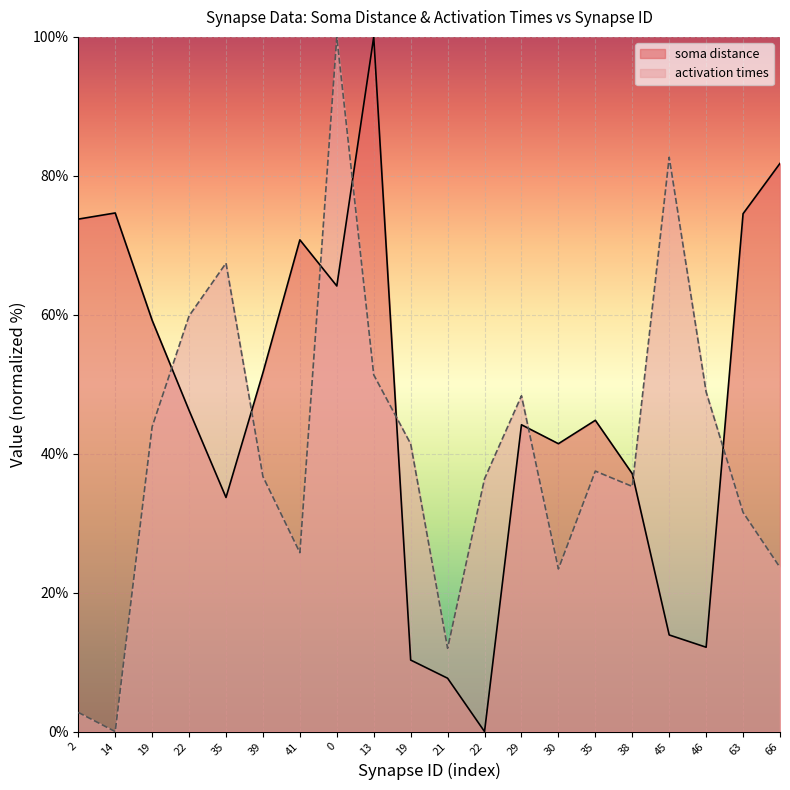

Is the value of activation times at 14 greater than the value of soma distance at 35?

No